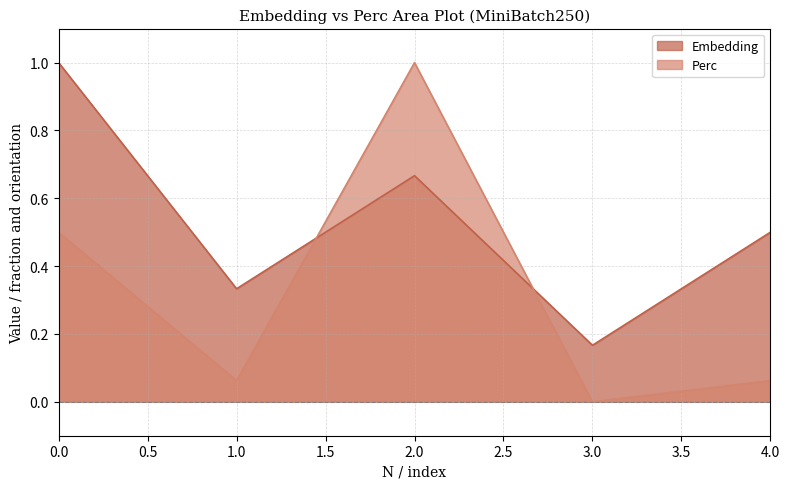

What is the difference between the Embedding values at 4 and 2?

0.2